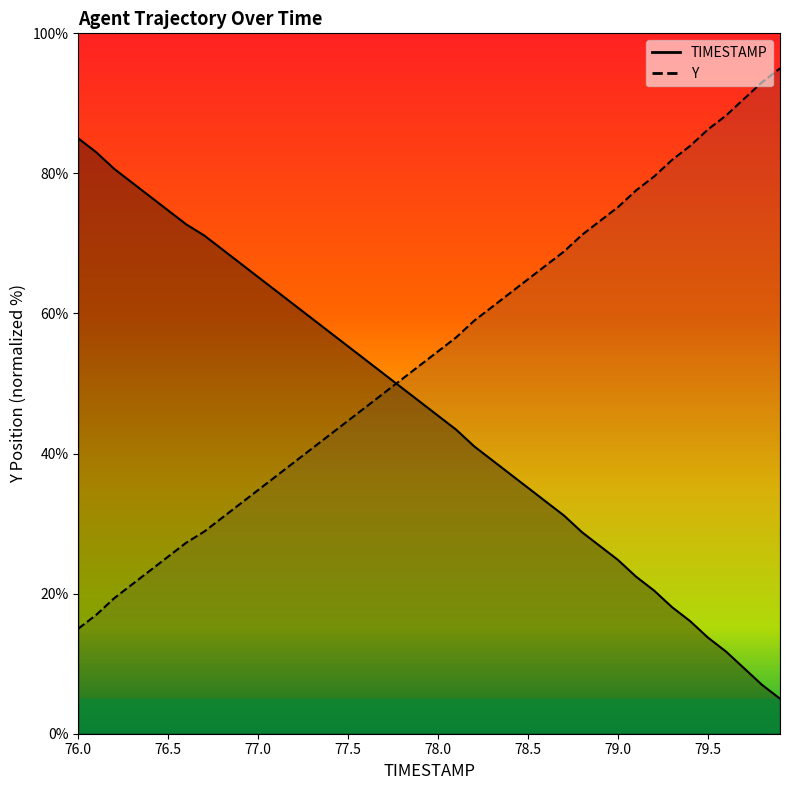

What is the value of the TIMESTAMP point at the 37th from the left?

11.7